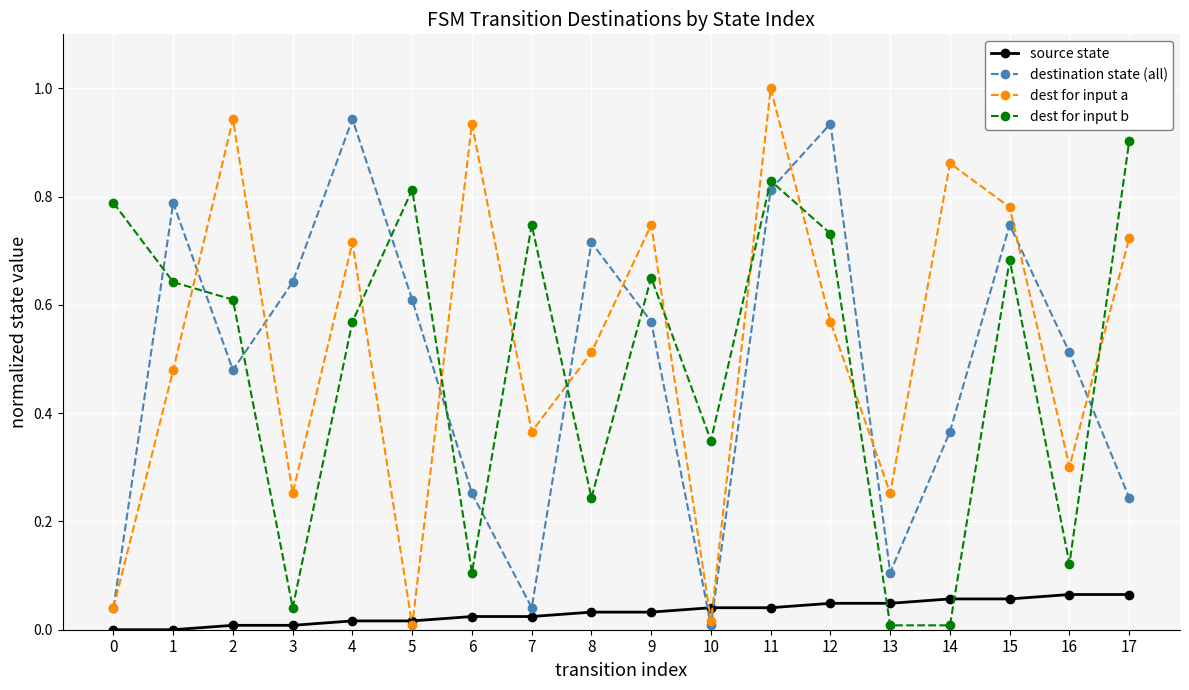

Does the chart have visible grid lines?

Yes